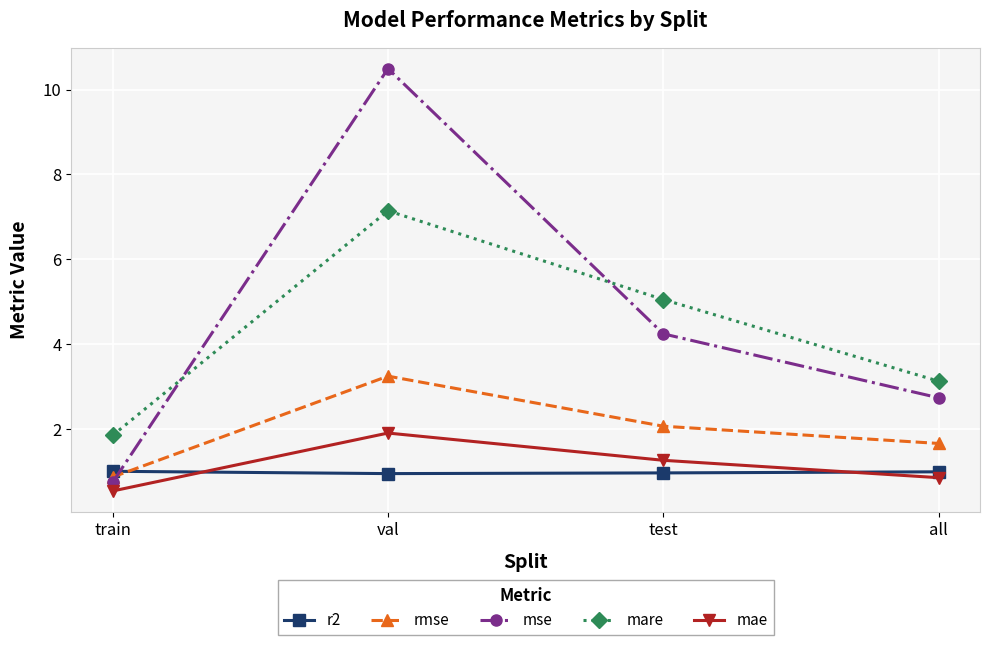

At which category is the sum across all series the highest?

val